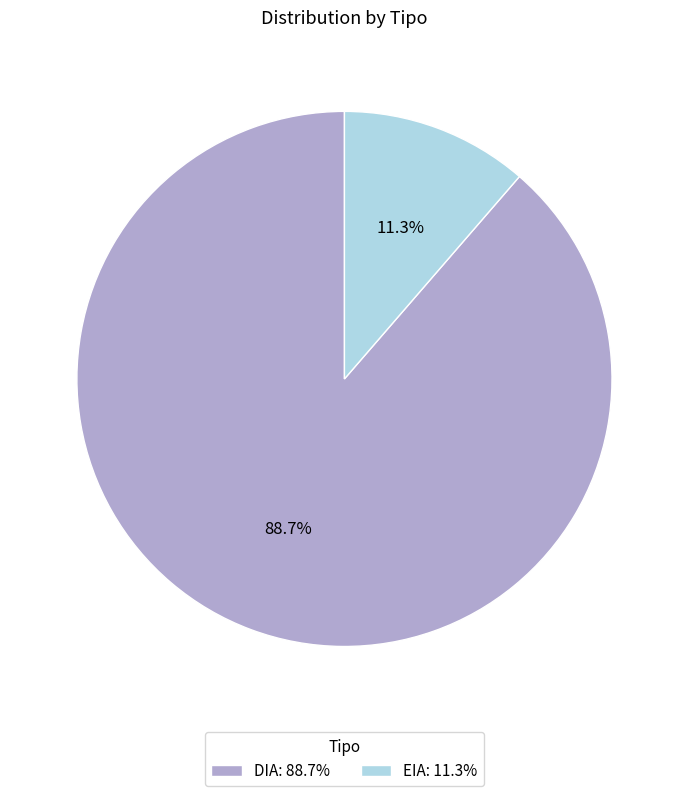

To the nearest percent, what is the difference between the largest and smallest slice percentages?

77%